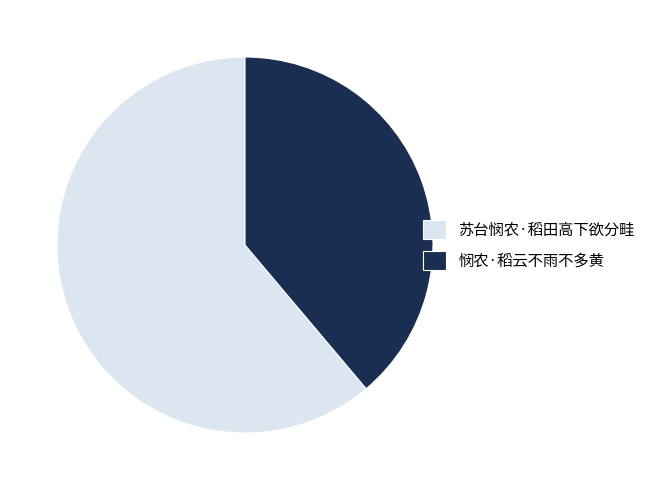

Approximately how many times larger is the value at 苏台悯农·稻田高下欲分畦 compared to 悯农·稻云不雨不多黄?

1.6